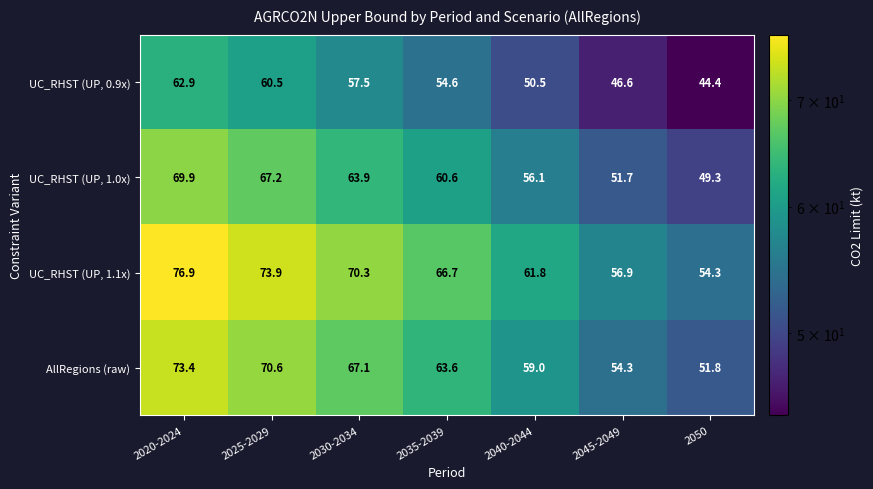

Read the UC_RHST (UP, 1.1x) value at 2020-2024.

76.9